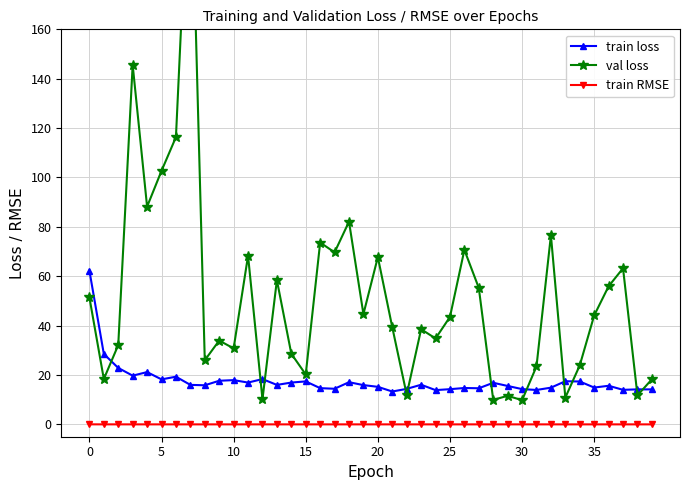

Reading left to right, transcribe all the data shown in this chart.

train loss: 62.3	28.5	22.9	19.7	21.2	18.2	19.3	16.0	15.8	17.7	17.9	16.9	18.3	16.0	16.9	17.4	14.7	14.4	17.1	15.9	15.2	13.3	14.4	16.0	13.9	14.3	14.7	14.6	16.8	15.6	14.3	13.9	14.9	17.5	17.4	14.9	15.6	14.0	14.2	14.2
val loss: 51.4	18.4	32.1	145.6	88.2	102.7	116.3	241.6	26.0	33.9	30.8	68.3	10.2	58.4	28.6	20.2	73.6	69.7	82.1	44.7	67.8	39.3	12.0	38.6	34.8	43.5	70.7	55.3	9.9	11.6	9.8	23.5	76.6	10.8	23.9	44.1	55.9	63.2	11.8	18.3
train RMSE: 0.0	0.0	0.0	0.0	0.0	0.0	0.0	0.0	0.0	0.0	0.0	0.0	0.0	0.0	0.0	0.0	0.0	0.0	0.0	0.0	0.0	0.0	0.0	0.0	0.0	0.0	0.0	0.0	0.0	0.0	0.0	0.0	0.0	0.0	0.0	0.0	0.0	0.0	0.0	0.0